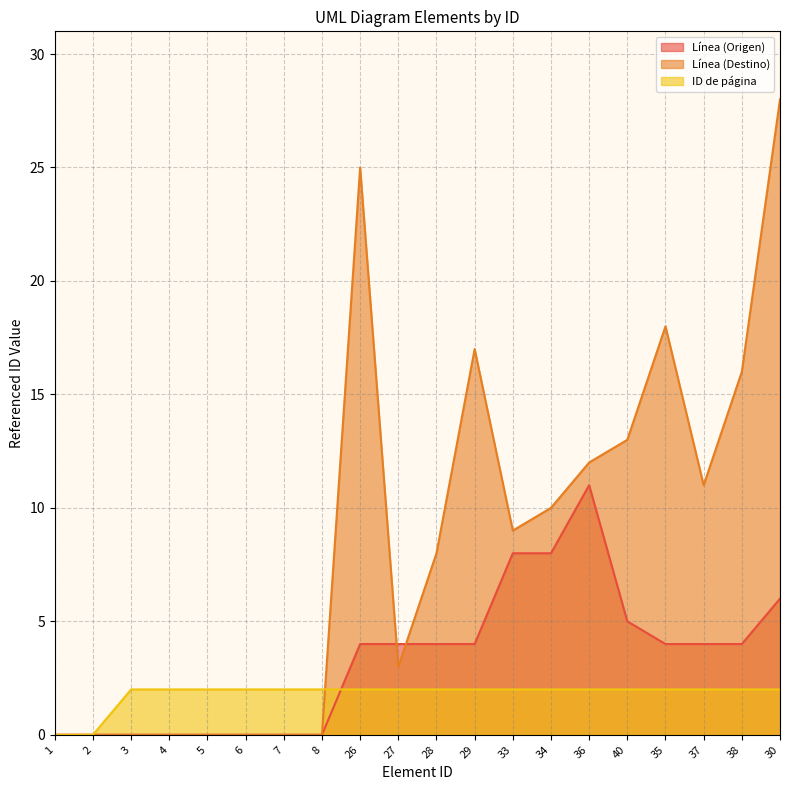

How many lines are shown in the chart?

3